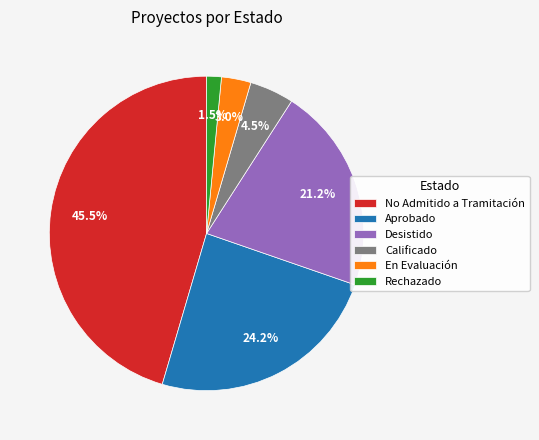

Approximately how many times larger is the value at Aprobado compared to Desistido?

1.1